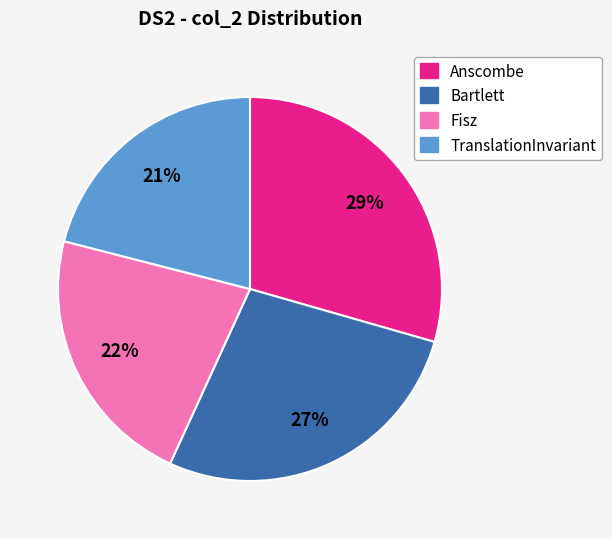

Do Anscombe and Bartlett together represent more than half of the pie?

Yes